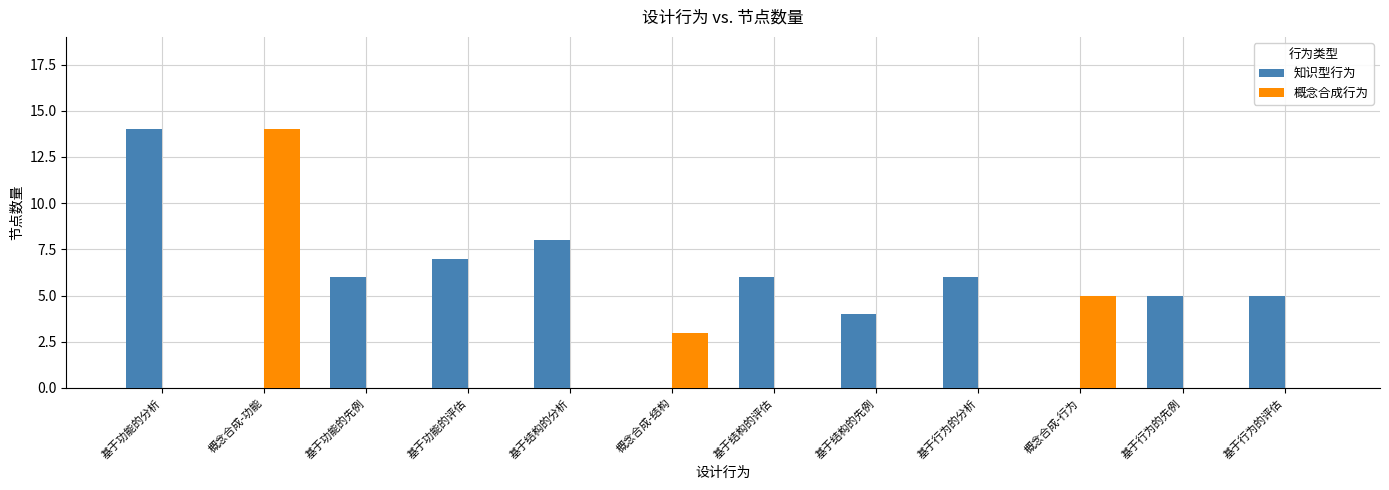

True or false: 知识型行为 has a value of 0 at 概念合成-结构.

True